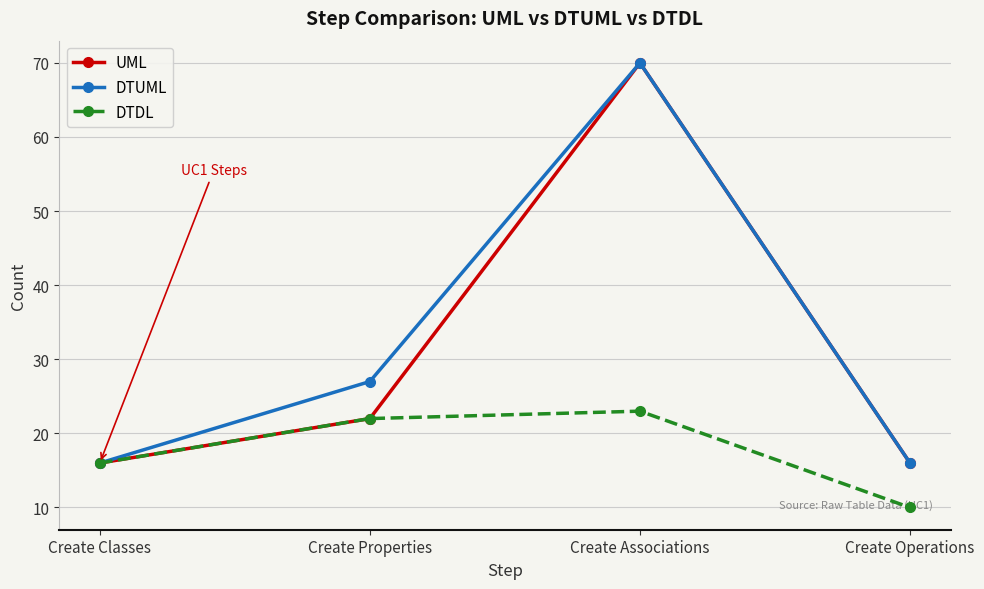

What is the smallest value displayed?

10